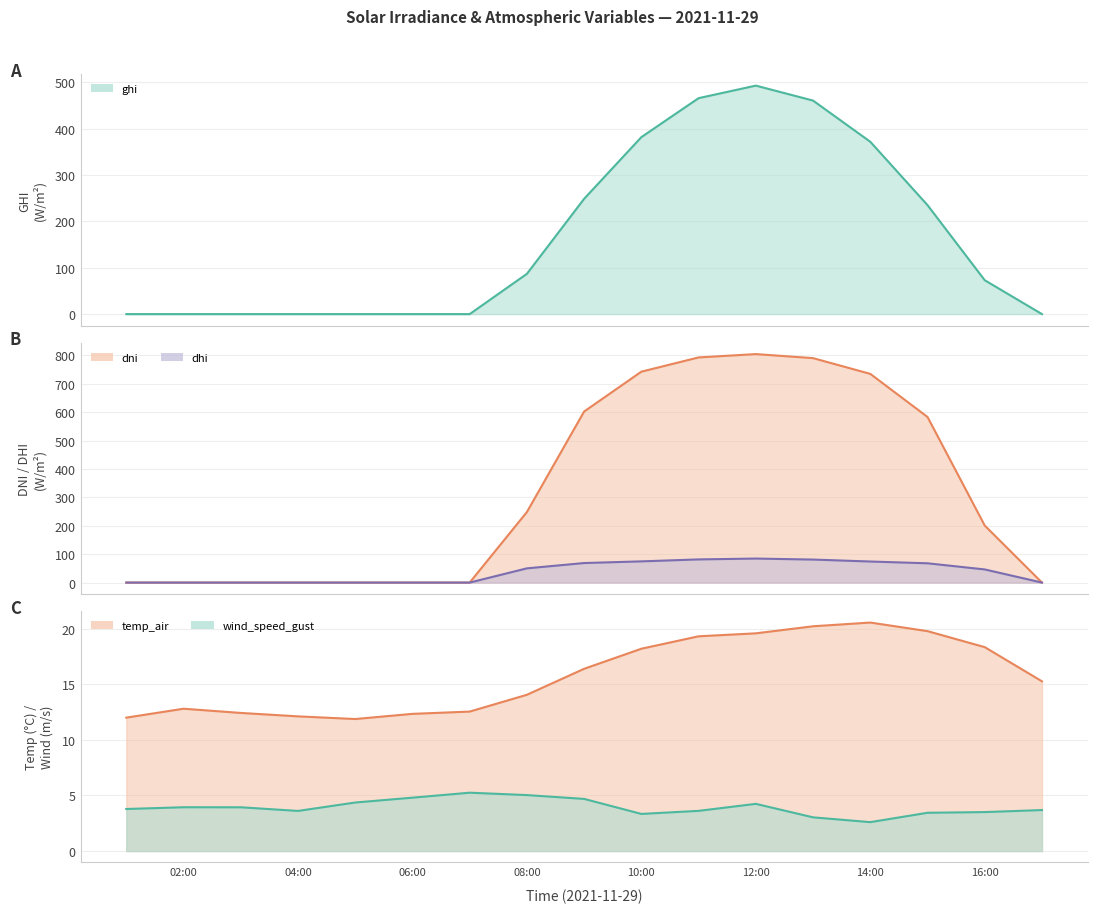

Reading left to right, transcribe all the data shown in this chart.

ghi: 0.0	0.0	0.0	0.0	0.0	0.0	0.0	86.9	248.9	382.0	466.1	493.2	460.9	372.0	235.2	73.1	0.0
dni: 0.0	0.0	0.0	0.0	0.0	0.0	0.0	248.5	602.6	743.0	793.1	804.9	790.6	735.2	583.4	200.8	0.0
dhi: 0.0	0.0	0.0	0.0	0.0	0.0	0.0	50.1	68.8	74.7	81.6	84.6	81.0	74.2	67.9	46.3	0.0
temp_air: 12.0	12.8	12.4	12.1	11.9	12.3	12.5	14.0	16.4	18.2	19.3	19.6	20.2	20.5	19.8	18.3	15.3
wind_speed_gust: 3.8	3.9	3.9	3.6	4.4	4.8	5.2	5.0	4.7	3.3	3.6	4.2	3.0	2.6	3.4	3.5	3.7